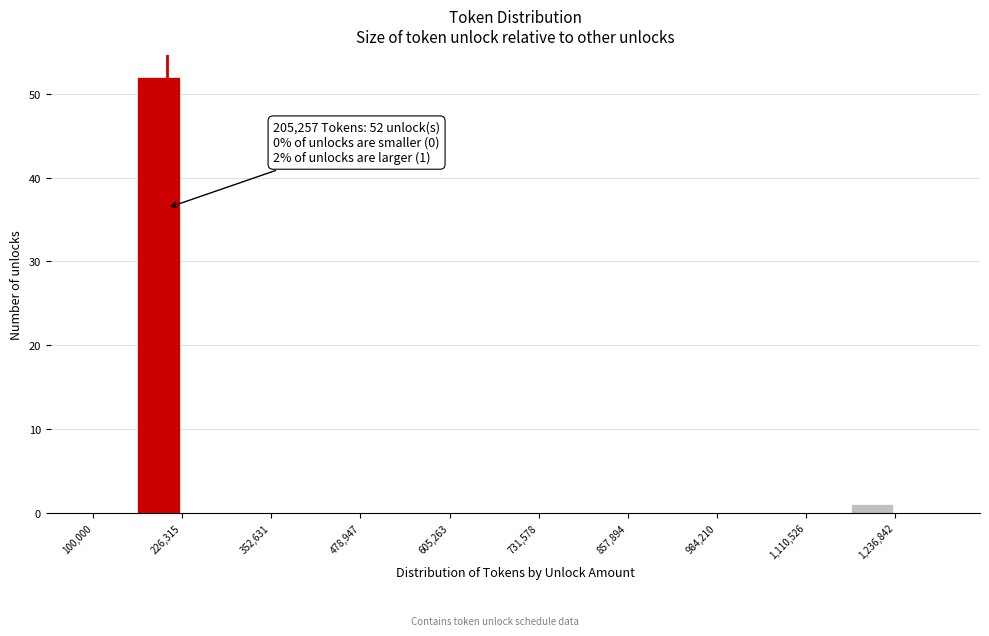

Around what value on the x-axis is the tallest bar? Give the approximate position of its centre, as read against the axis.

200000